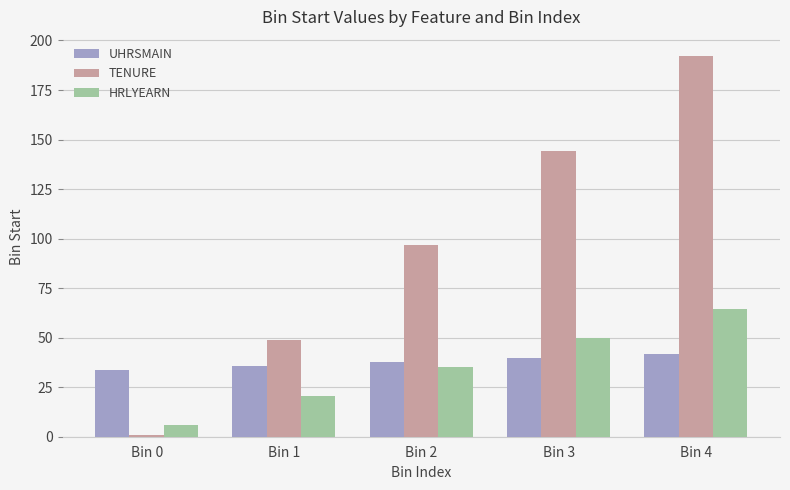

Where does the UHRSMAIN series first go above 37?

Bin 2